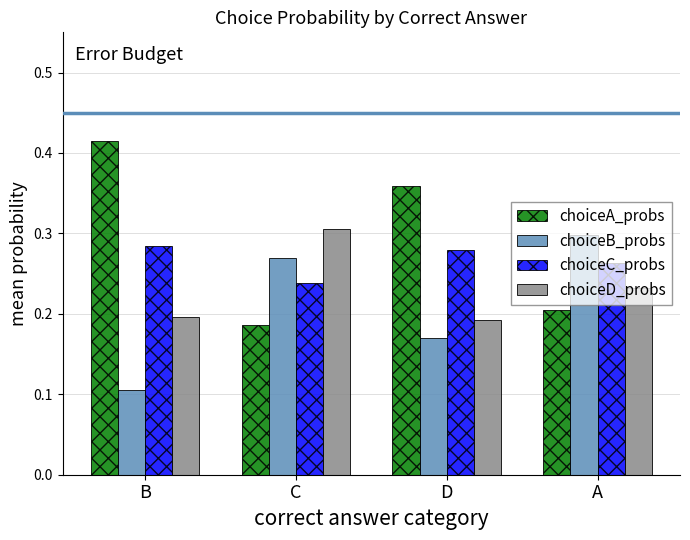

List the series in order of their overall mean, lowest first.

choiceB_probs, choiceD_probs, choiceC_probs, choiceA_probs